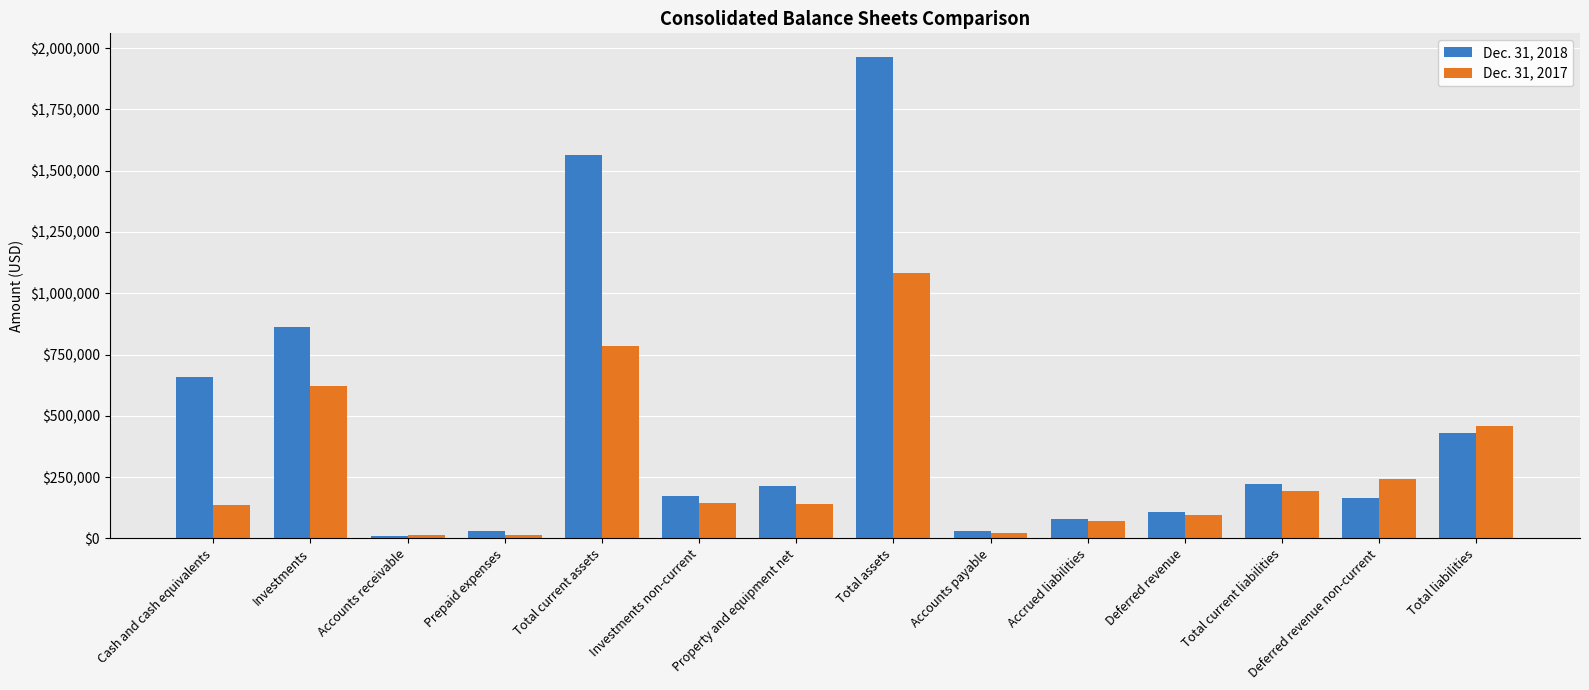

Which series has the largest total across all categories?

Dec. 31, 2018